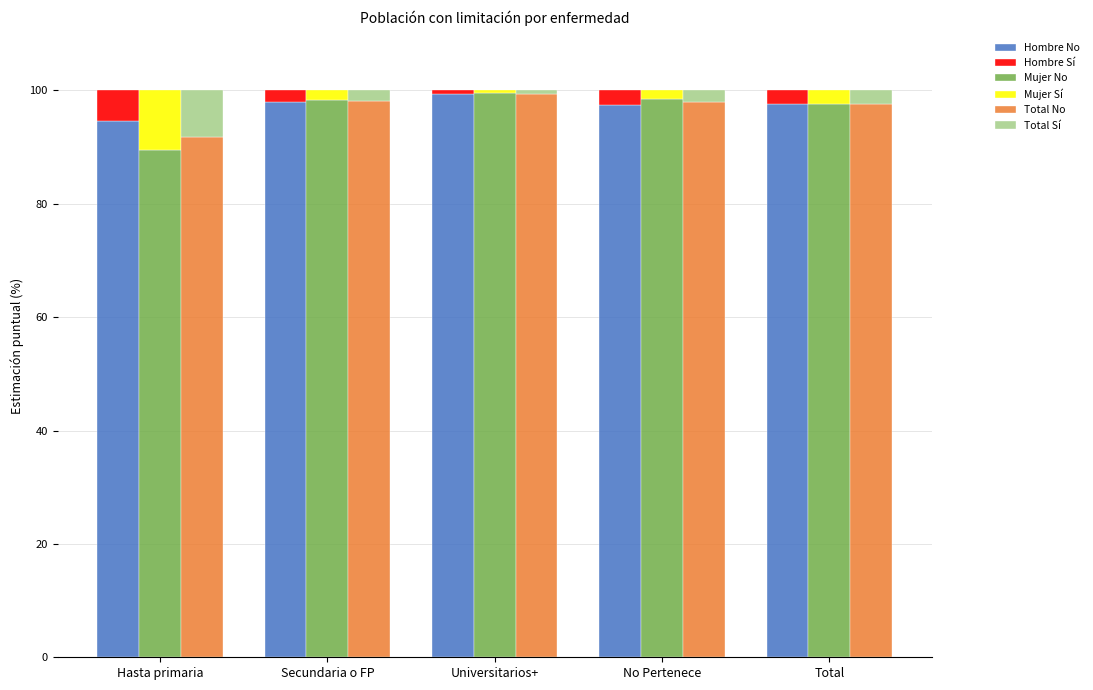

Rank the series by their maximum value, from highest to lowest.

Mujer No, Total No, Hombre No, Mujer Sí, Total Sí, Hombre Sí